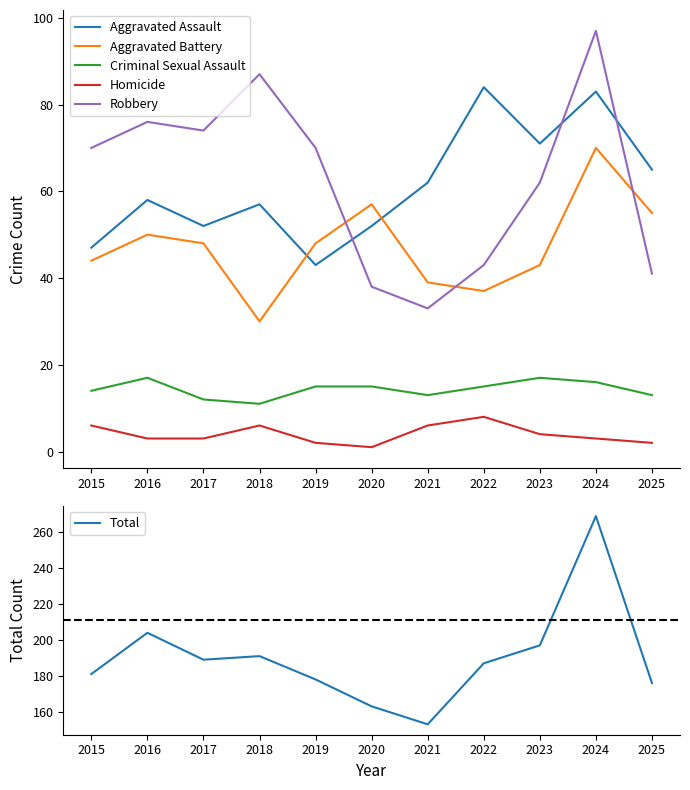

Which series has the largest range (max minus min)?

Total